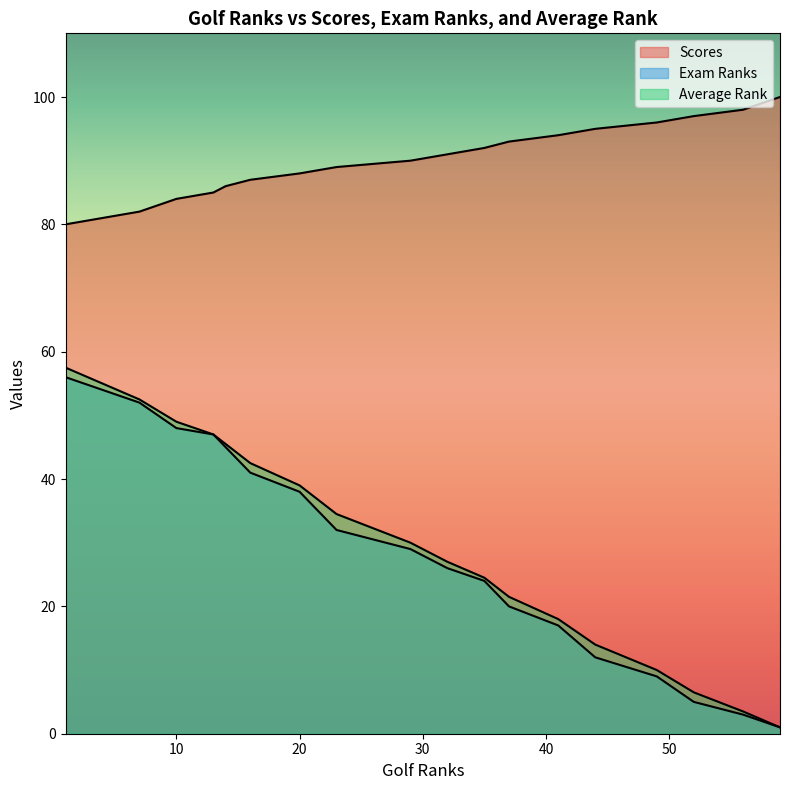

How many data points in Exam Ranks are above 32?

14